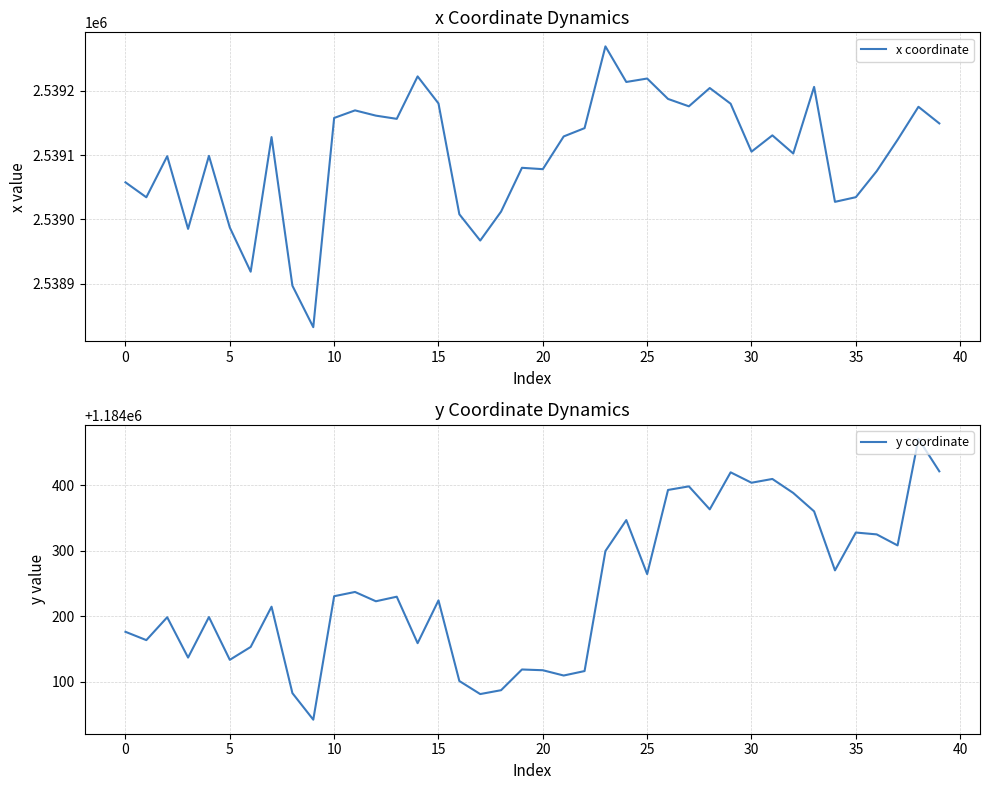

Where does the y coordinate series first go above 1184229?

10